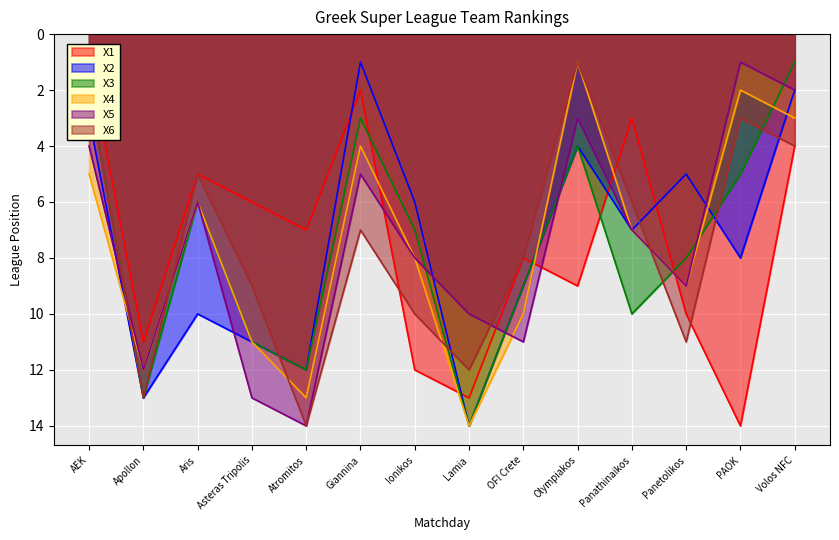

What is the spread (max minus min) of values at PAOK?

13